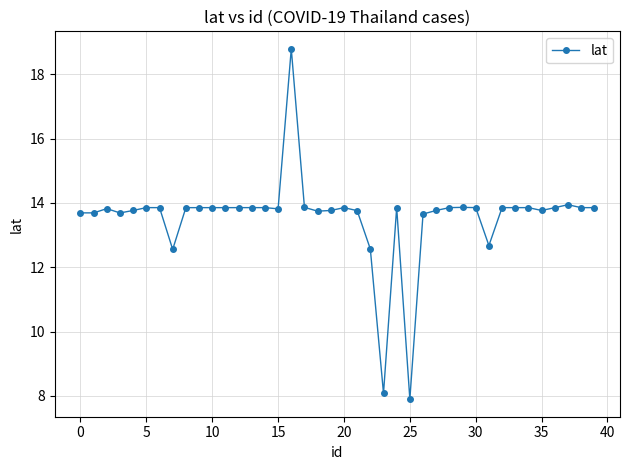

What is the value of the 18th point from the left?

13.9